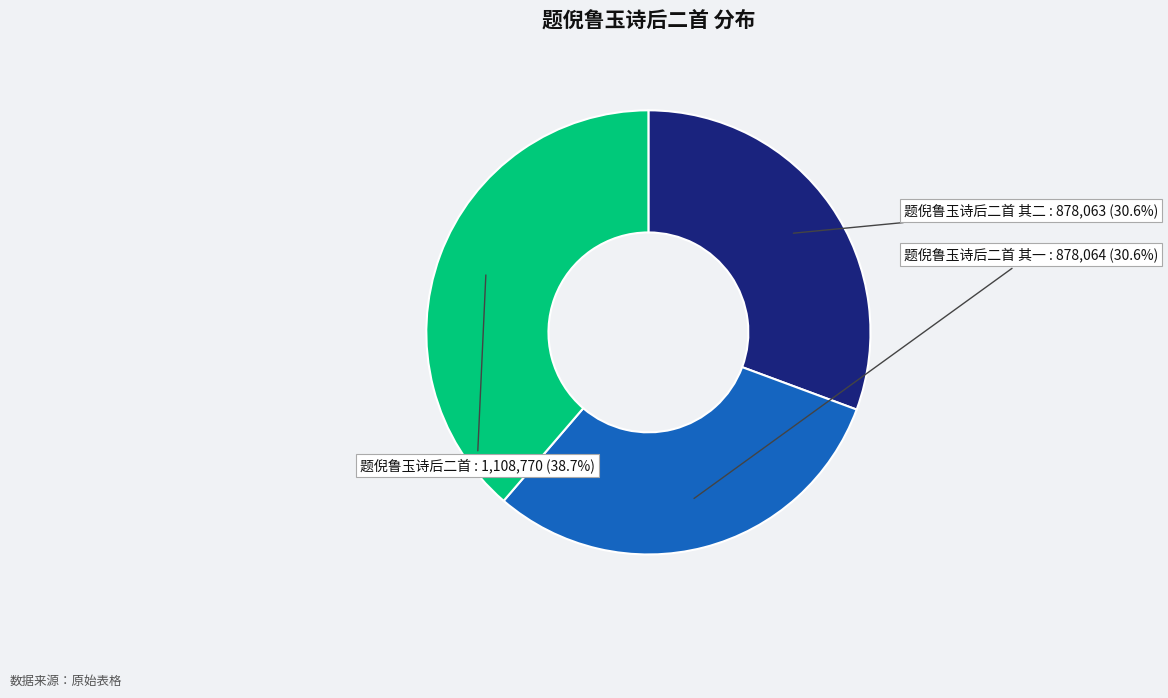

To the nearest percent, what percentage of the pie is 题倪鲁玉诗后二首 其一?

31%